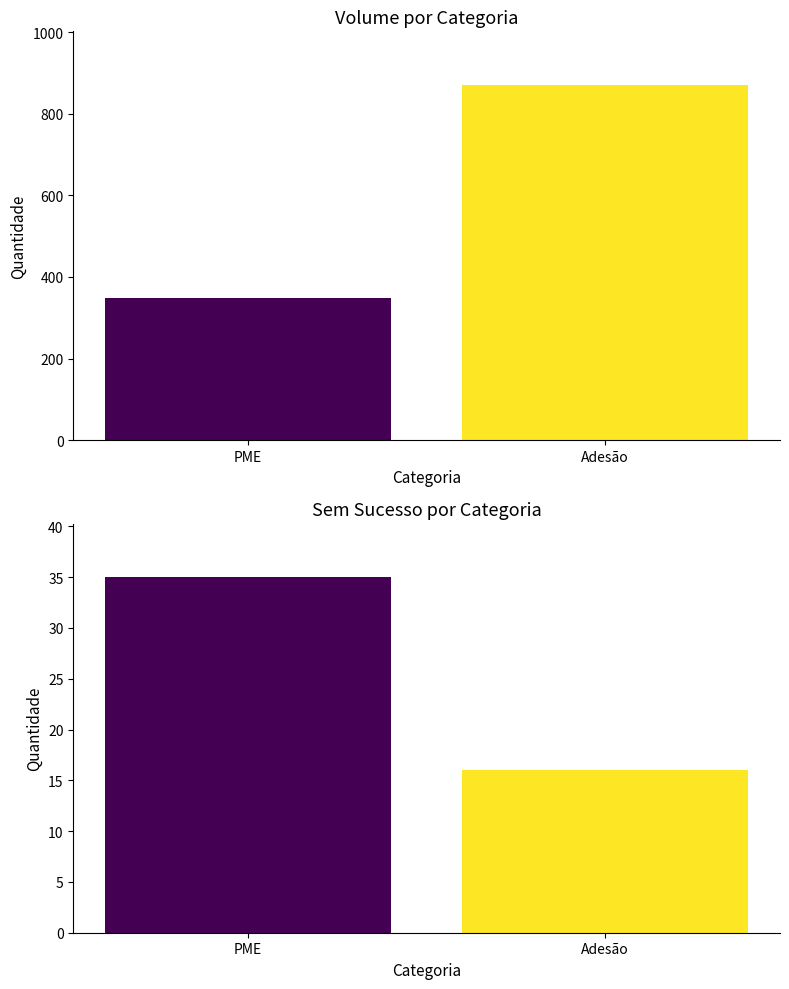

At how many categories does at least one series exceed 631?

1